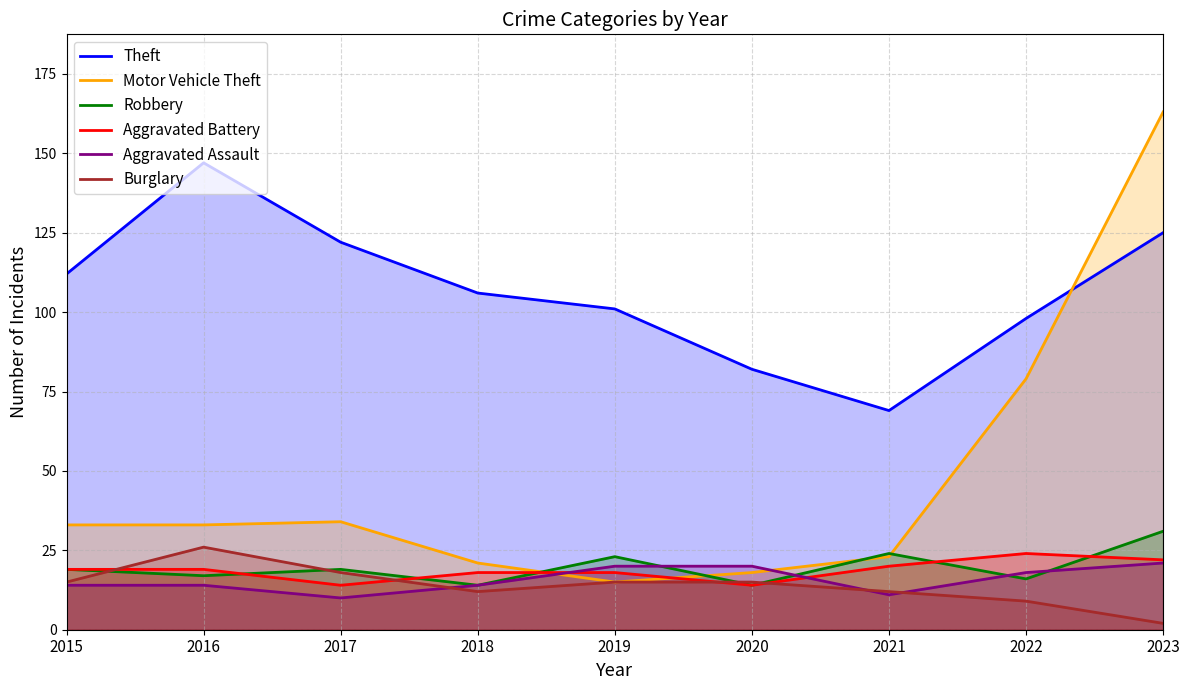

True or false: Motor Vehicle Theft and Burglary cross at least once.

False